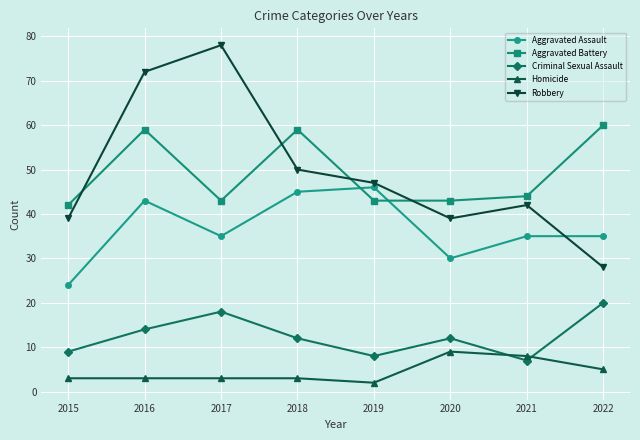

What is the lowest value of the Criminal Sexual Assault series?

7